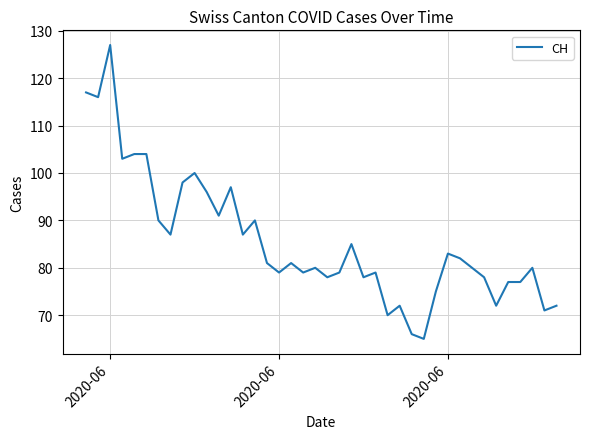

What is the smallest value displayed?

65